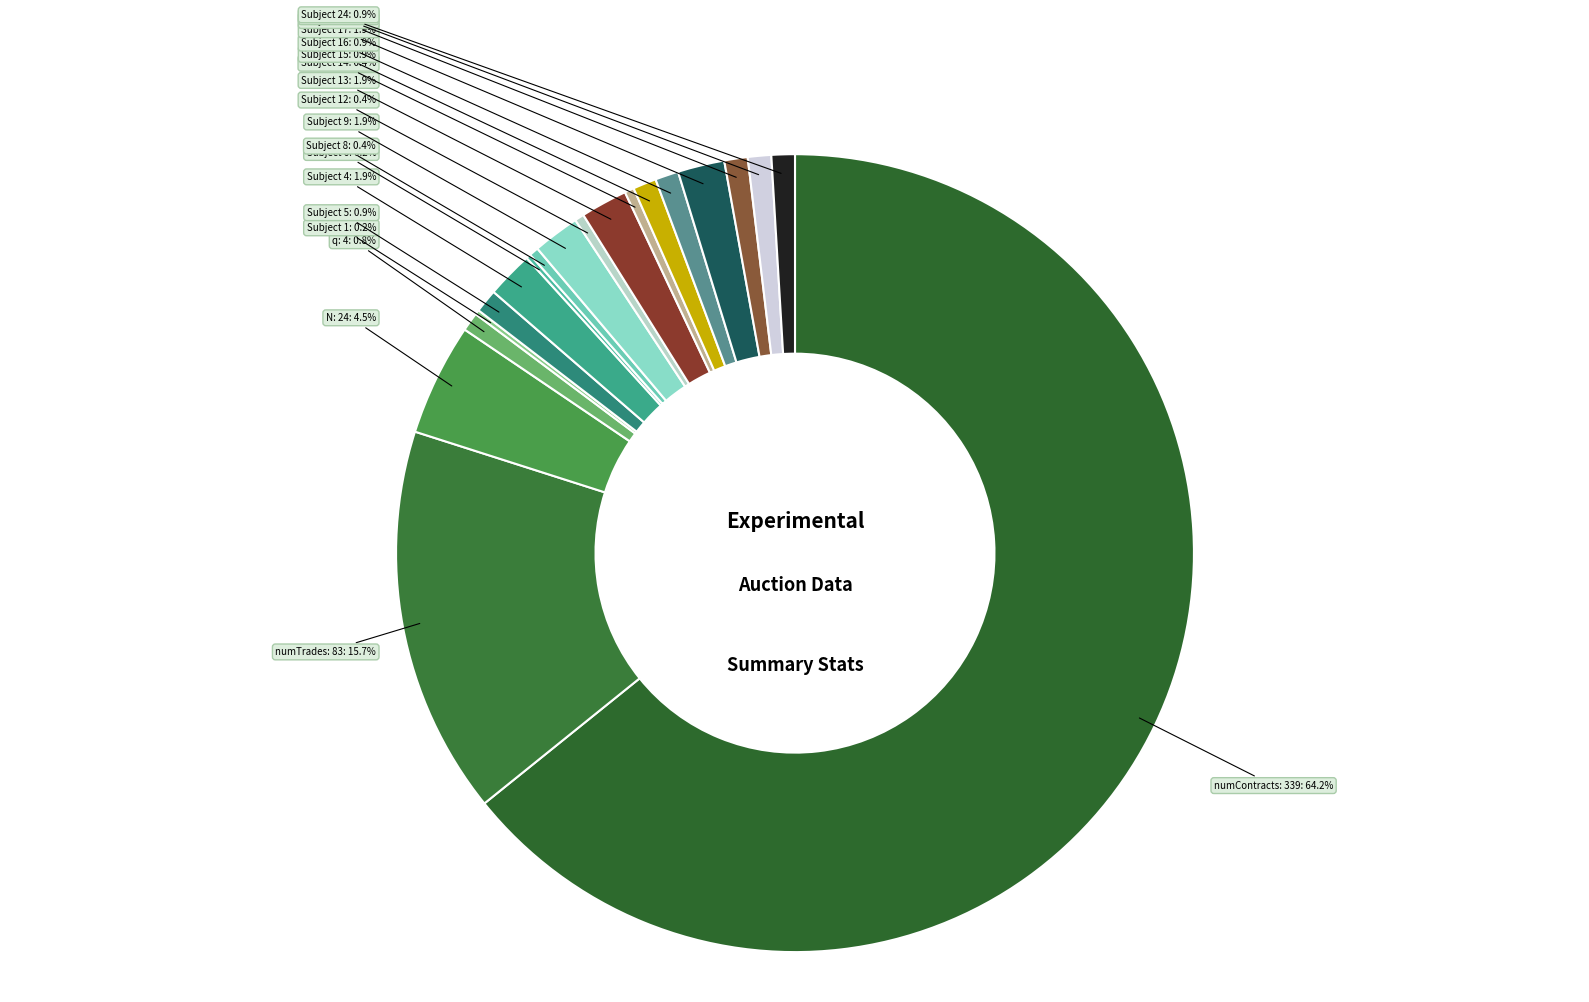

Rank the categories by value from highest to lowest.

numContracts: 339, numTrades: 83, N: 24, Subject 4, Subject 9, Subject 13, Subject 17, Subject 5, Subject 15, Subject 16, Subject 21, Subject 23, Subject 24, q: 4, Subject 8, Subject 12, Subject 14, Subject 1, Subject 6